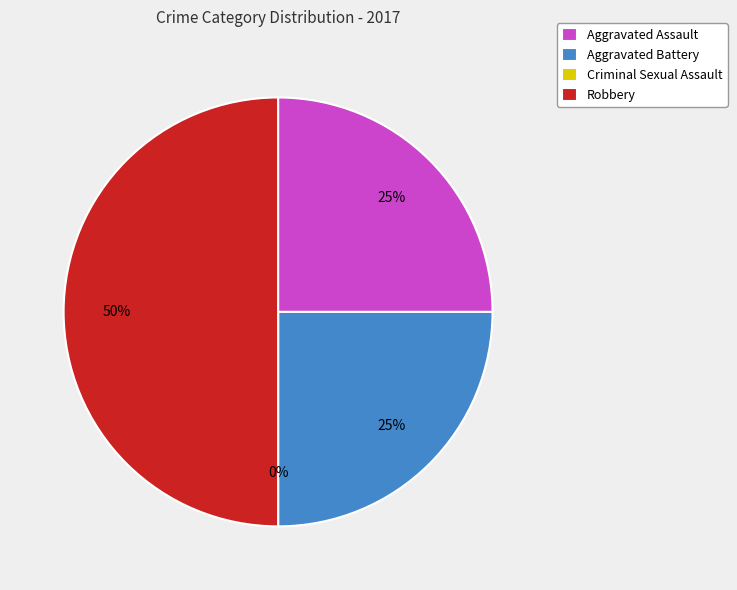

Which category has the biggest portion of the pie?

Robbery